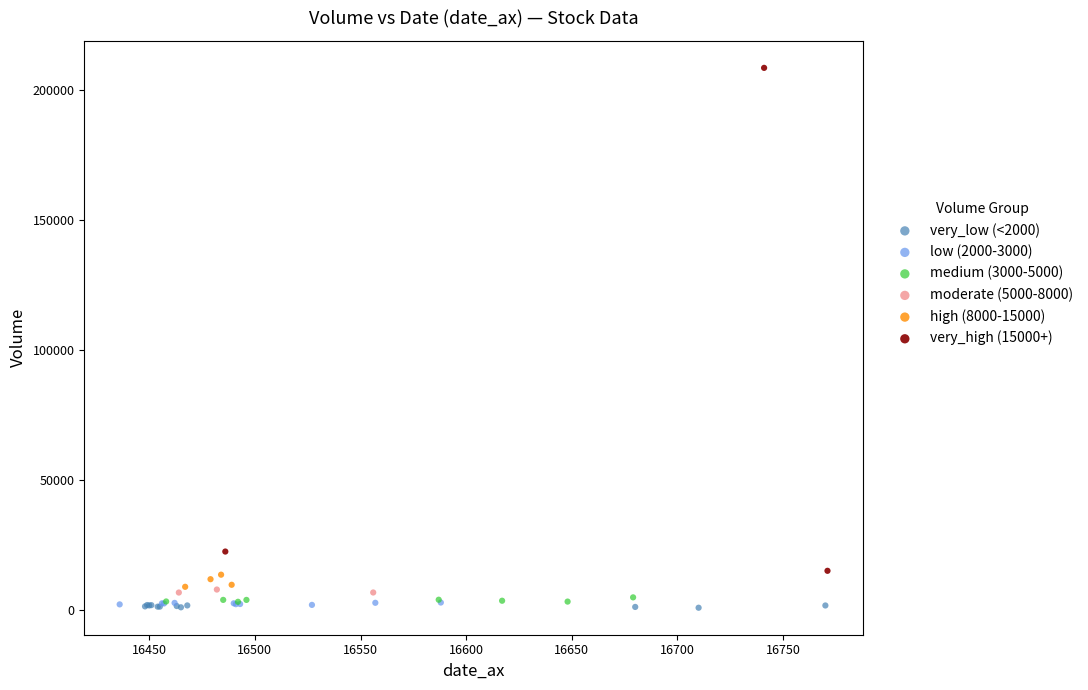

Which series contains the highest Y value?

very_high (15000+)